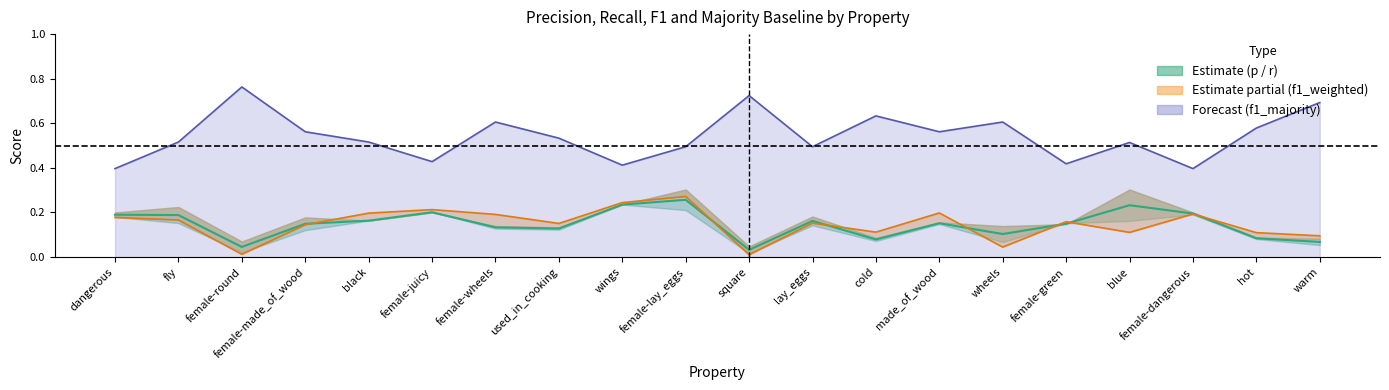

How many series are shown in this chart?

3